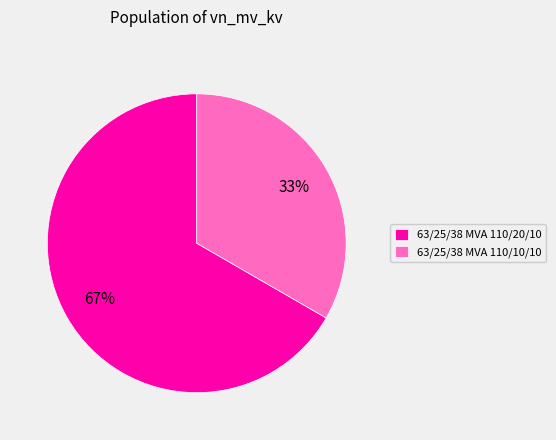

Between 63/25/38 MVA 110/10/10 and 63/25/38 MVA 110/20/10, which is larger?

63/25/38 MVA 110/20/10